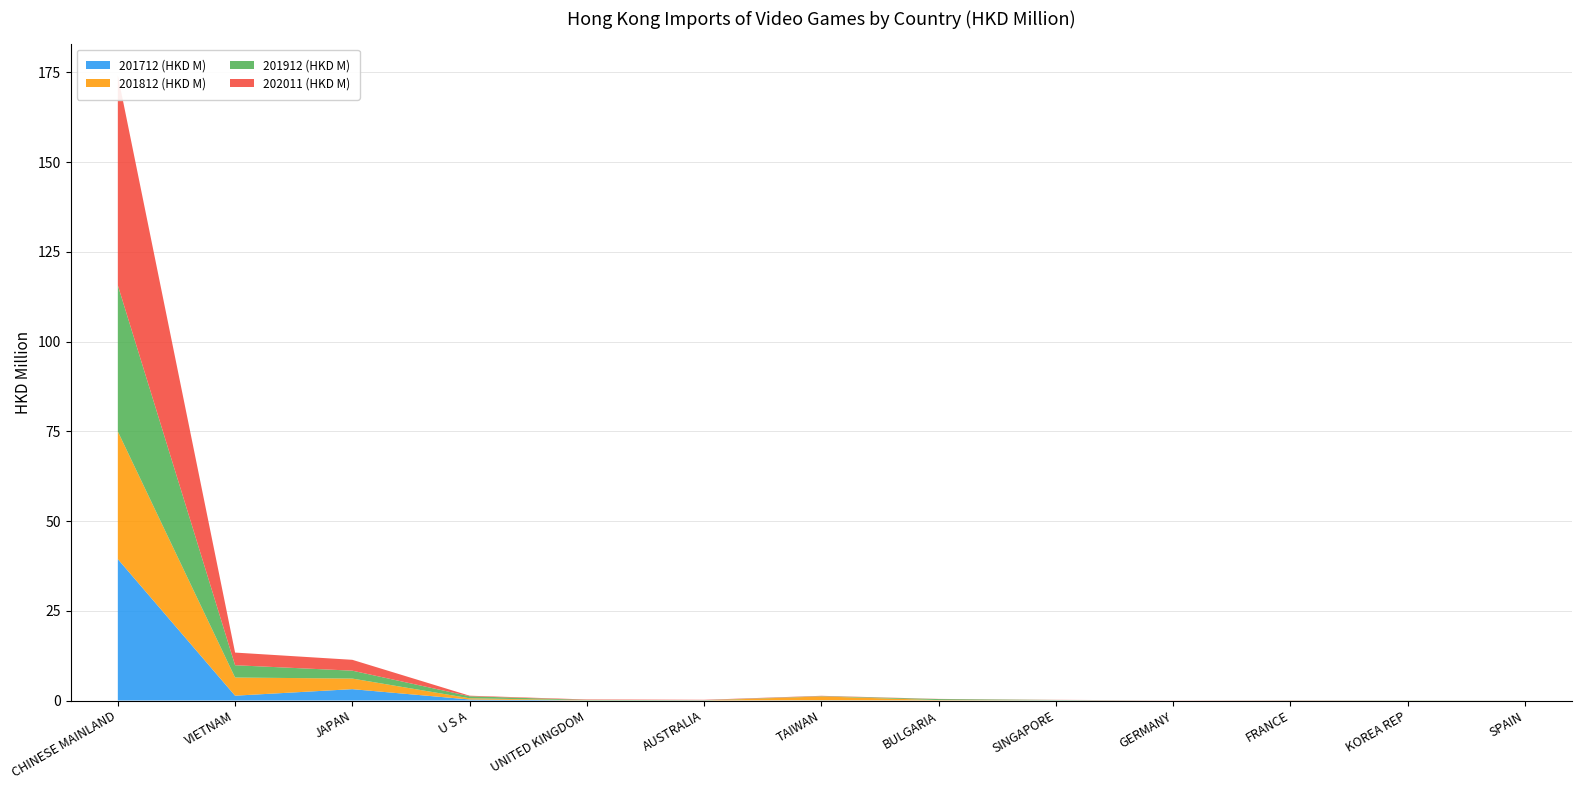

Reading left to right, list all the values displayed in this chart.

201712 (HKD M): CHINESE MAINLAND=39.4	VIETNAM=1.3	JAPAN=3.2	U S A=0.3	UNITED KINGDOM=0.0	AUSTRALIA=0.0	TAIWAN=0.1	BULGARIA=0.0	SINGAPORE=0.1	GERMANY=0.0	FRANCE=0.0	KOREA REP=0.0	SPAIN=0.0
201812 (HKD M): CHINESE MAINLAND=35.6	VIETNAM=5.1	JAPAN=3.0	U S A=0.3	UNITED KINGDOM=0.0	AUSTRALIA=0.0	TAIWAN=1.1	BULGARIA=0.1	SINGAPORE=0.0	GERMANY=0.0	FRANCE=0.0	KOREA REP=0.0	SPAIN=0.0
201912 (HKD M): CHINESE MAINLAND=40.7	VIETNAM=3.4	JAPAN=2.2	U S A=0.6	UNITED KINGDOM=0.1	AUSTRALIA=0.1	TAIWAN=0.1	BULGARIA=0.3	SINGAPORE=0.1	GERMANY=0.0	FRANCE=0.0	KOREA REP=0.0	SPAIN=0.0
202011 (HKD M): CHINESE MAINLAND=58.5	VIETNAM=3.5	JAPAN=3.0	U S A=0.2	UNITED KINGDOM=0.1	AUSTRALIA=0.1	TAIWAN=0.1	BULGARIA=0.1	SINGAPORE=0.0	GERMANY=0.0	FRANCE=0.0	KOREA REP=0.0	SPAIN=0.0